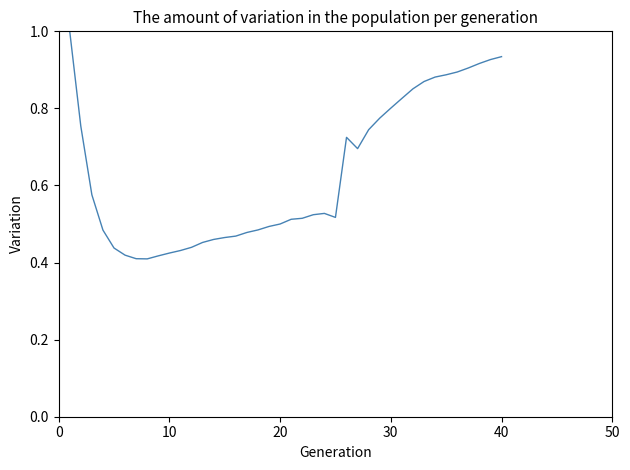

What is the greatest value displayed?

1.0